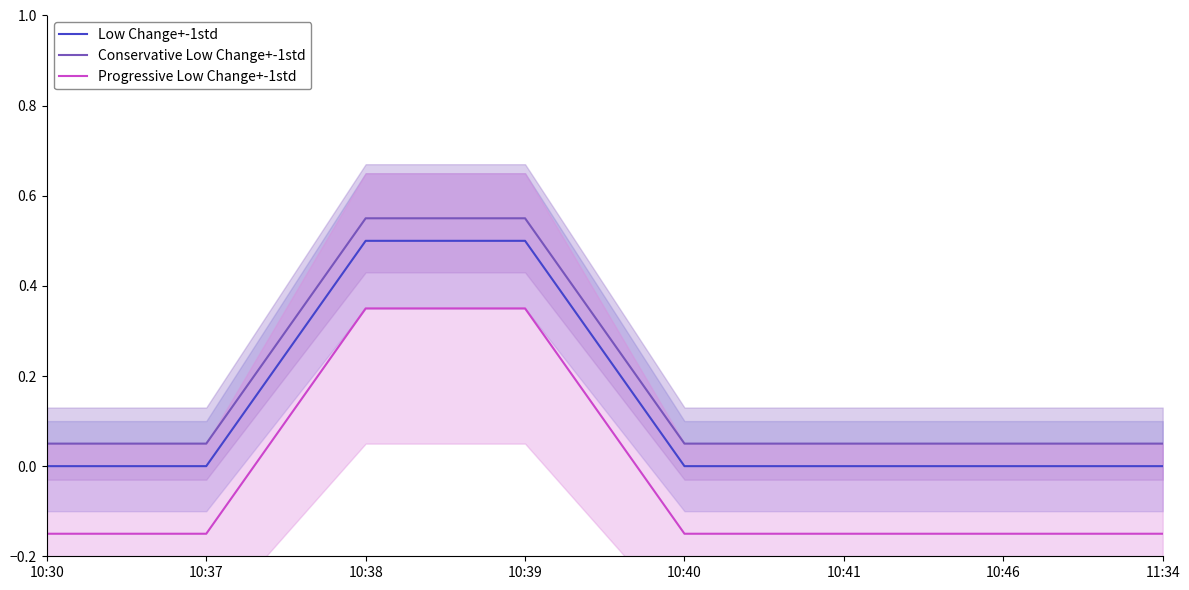

What are all the series names shown in the legend?

Low Change+-1std, Conservative Low Change+-1std, Progressive Low Change+-1std